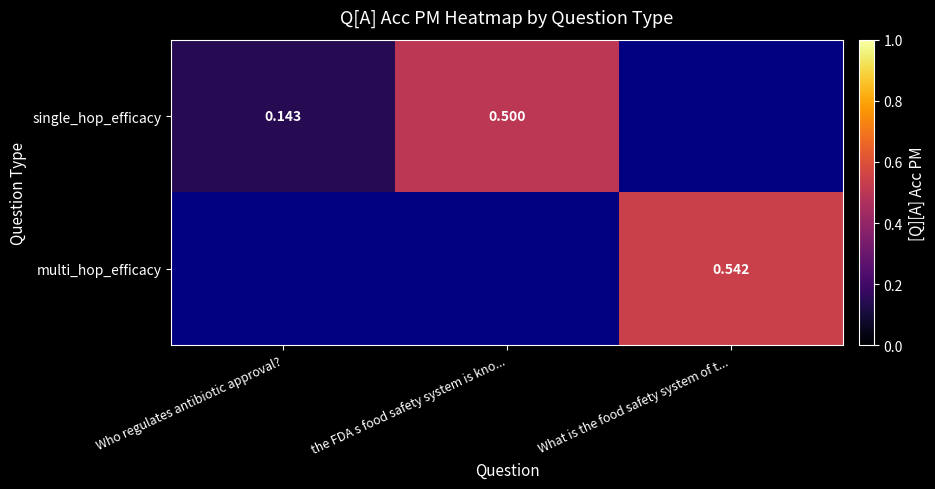

Count the number of categories in the chart.

3